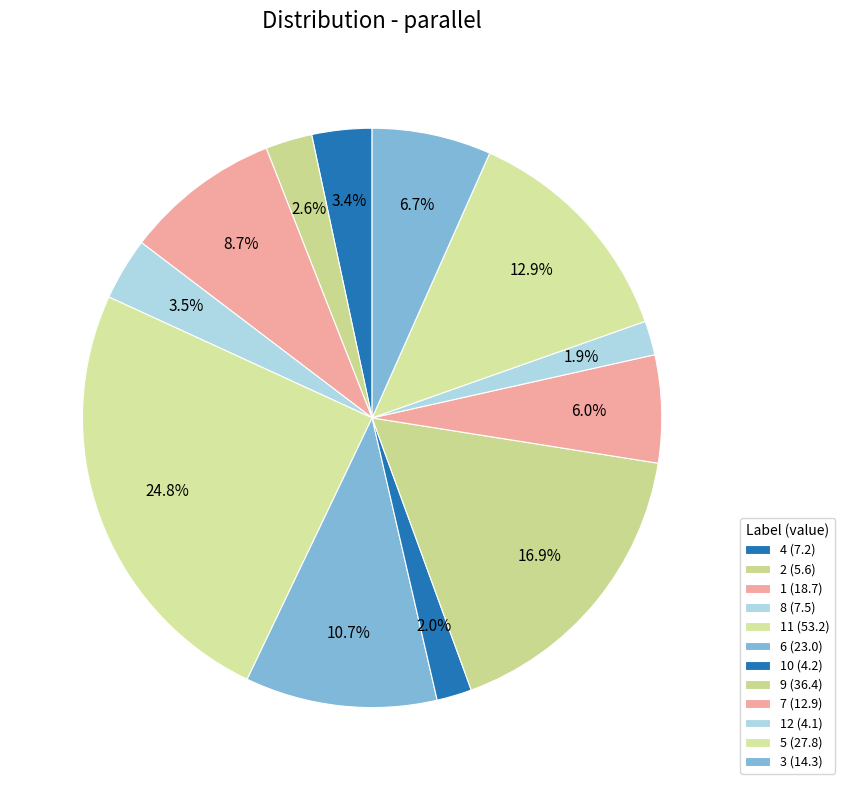

Is there any slice that represents more than half of the pie?

No